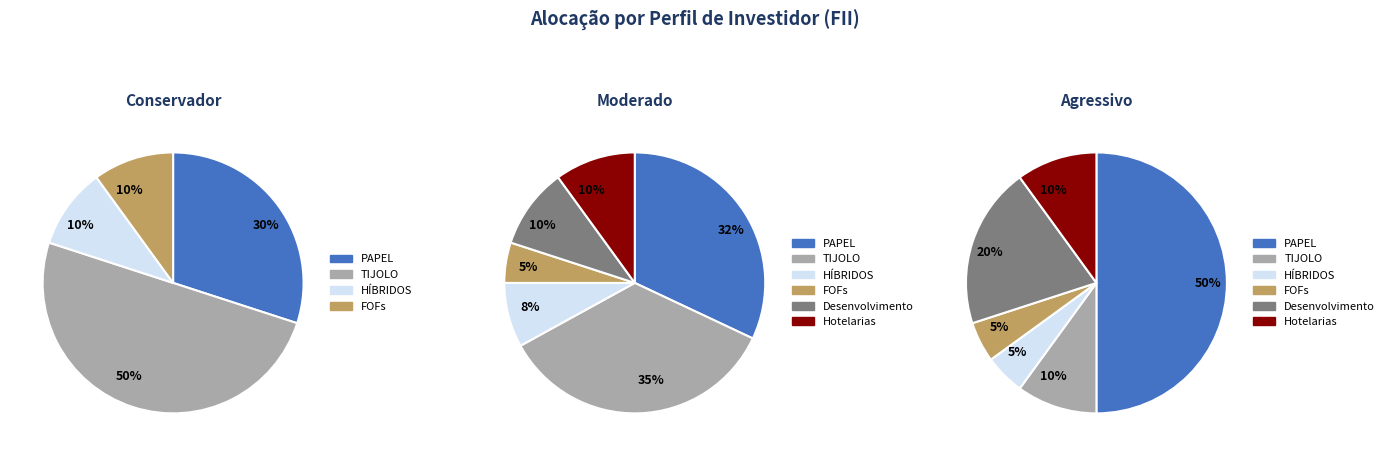

Is it true that PAPEL is 32% of the pie?

True